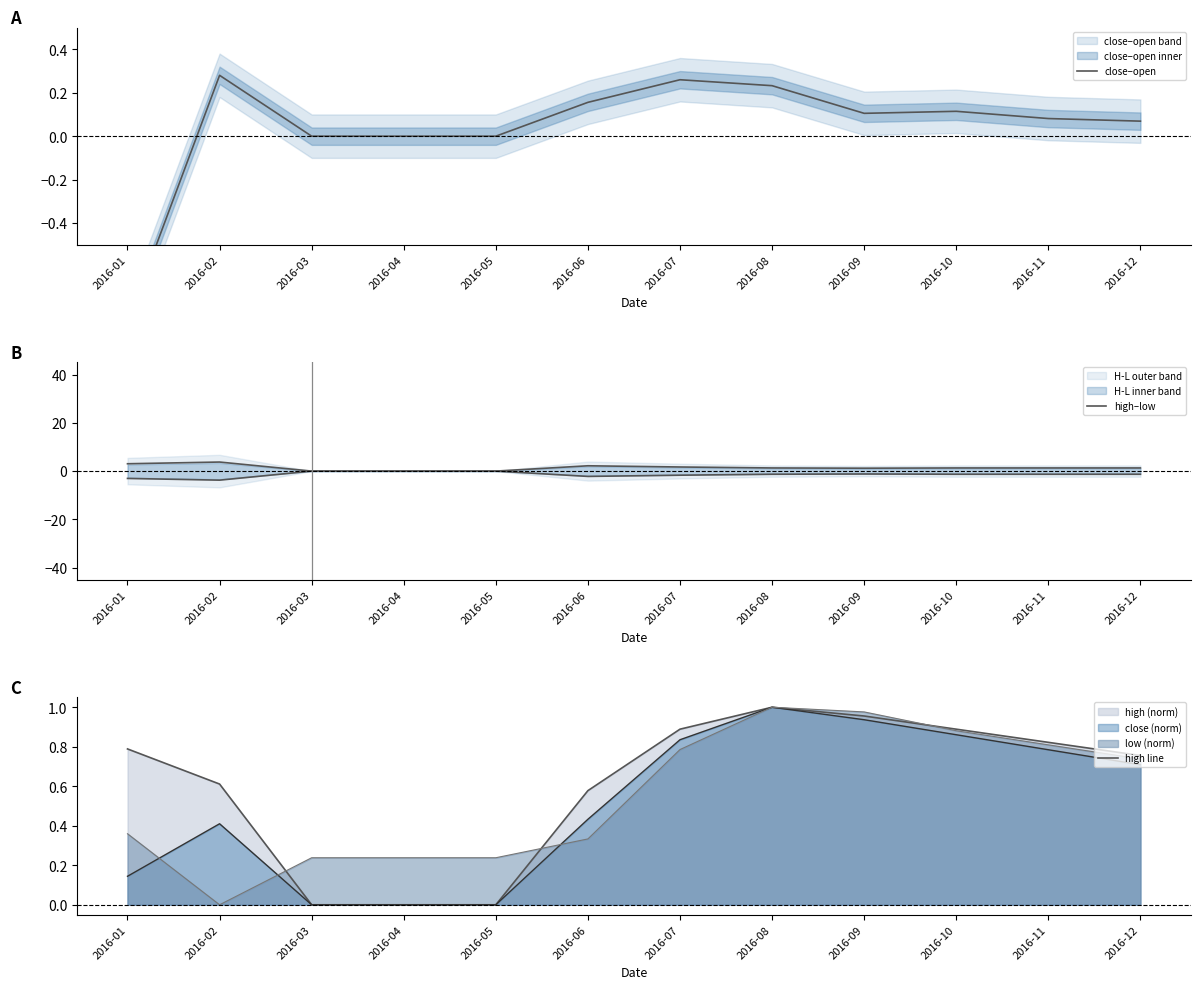

True or false: high–low and high line cross at least once.

False